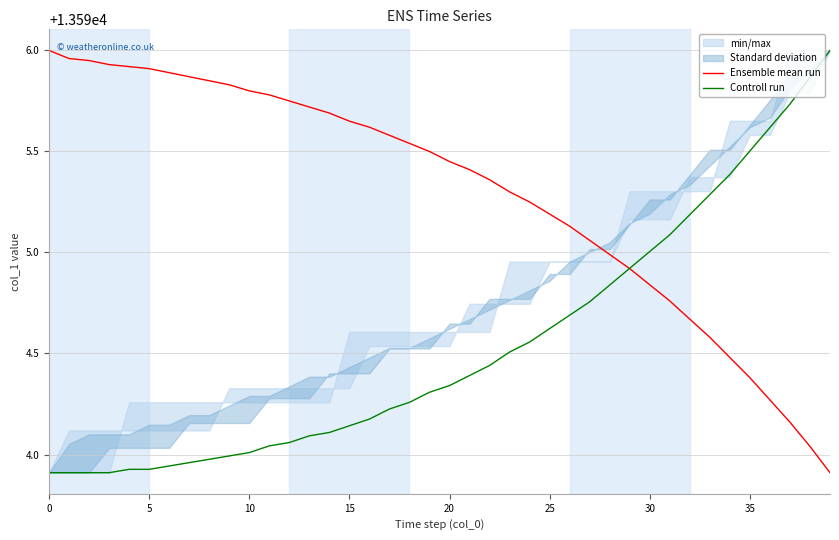

Is it true that Controll run equals 13595.2 at 32?

True